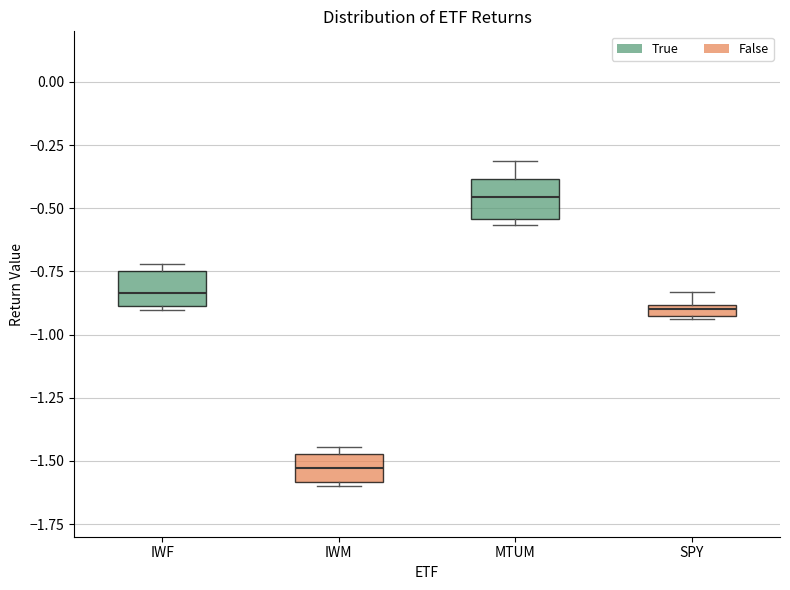

Where is the lower edge of the box for IWF on the y-axis? The values are not printed on the chart, so give them approximately, as read against the axis.

-0.90